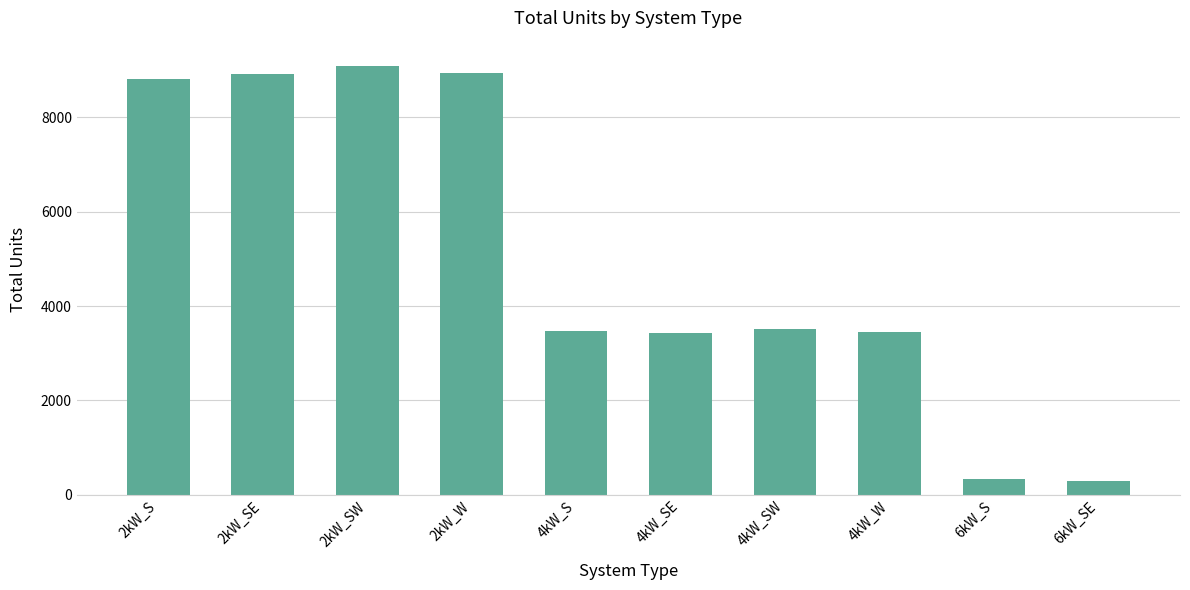

The chart shows a value of 3465 at 4kW_S. True or false?

True